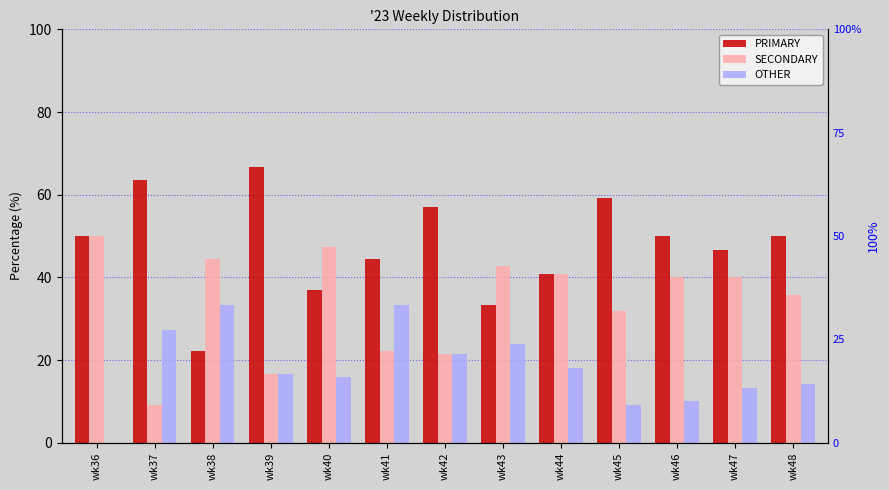

Is the value of SECONDARY at wk39 greater than the value of PRIMARY at wk41?

No